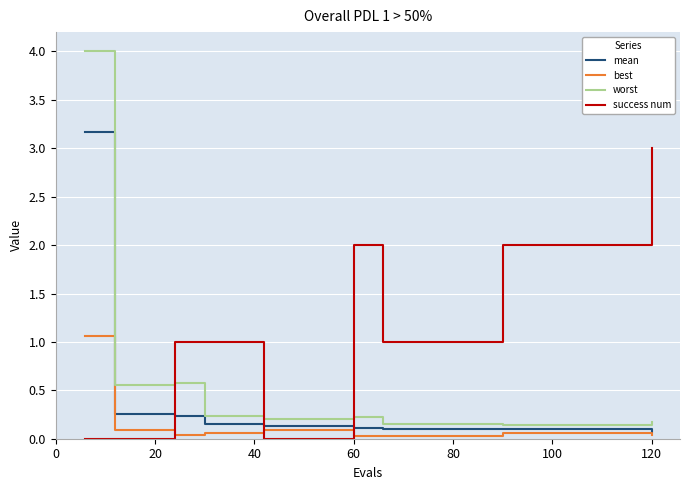

Which series has the largest total across all categories?

success num